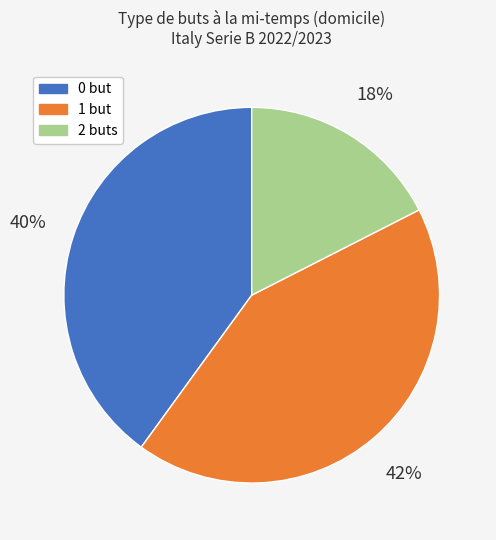

True or false: 1 but accounts for 43% of the total.

True